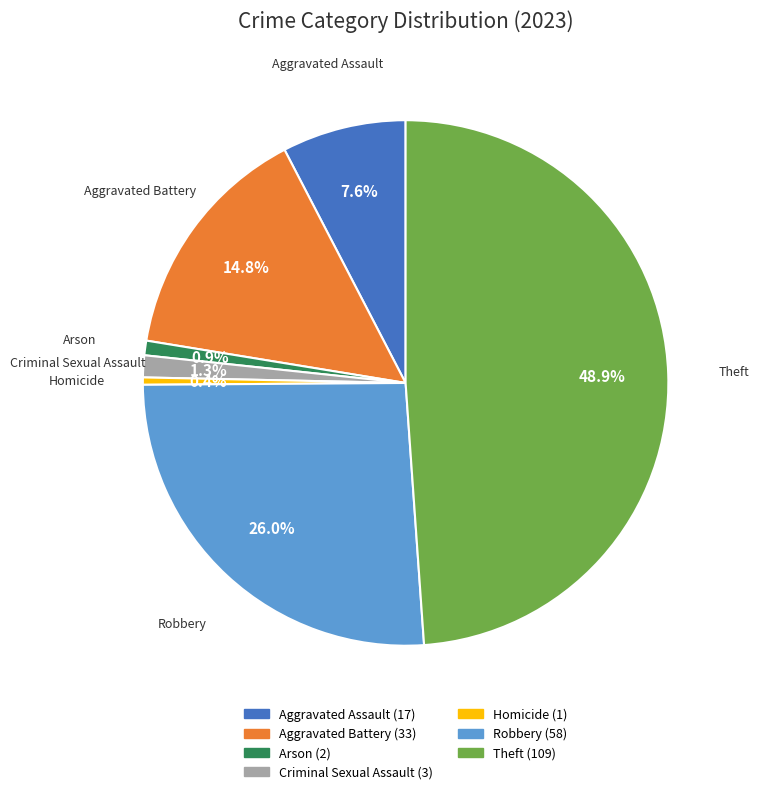

Is Arson the majority of the pie?

No